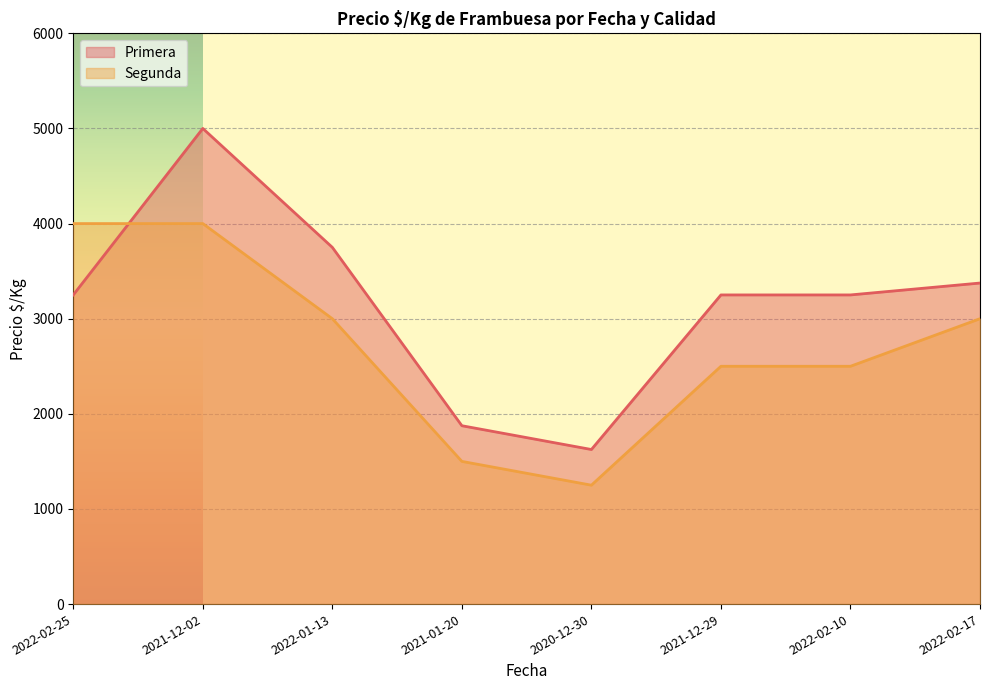

What is the spread (max minus min) of values at 2022-02-25?

750